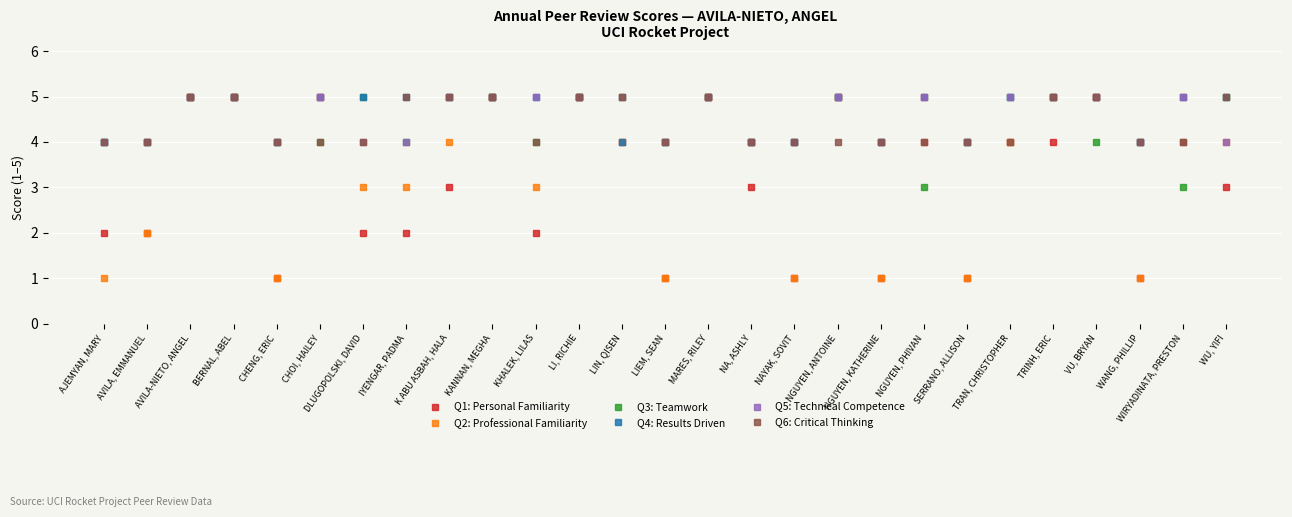

What is the total value across all series at LI, RICHIE?

30